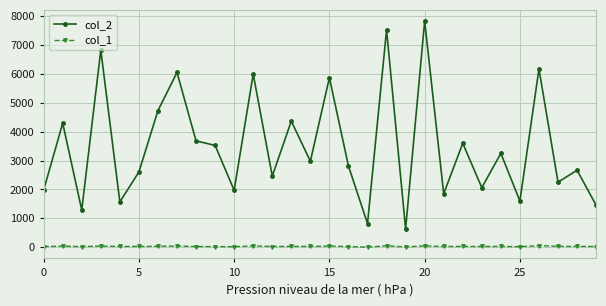

What are all the series names shown in the legend?

col_2, col_1